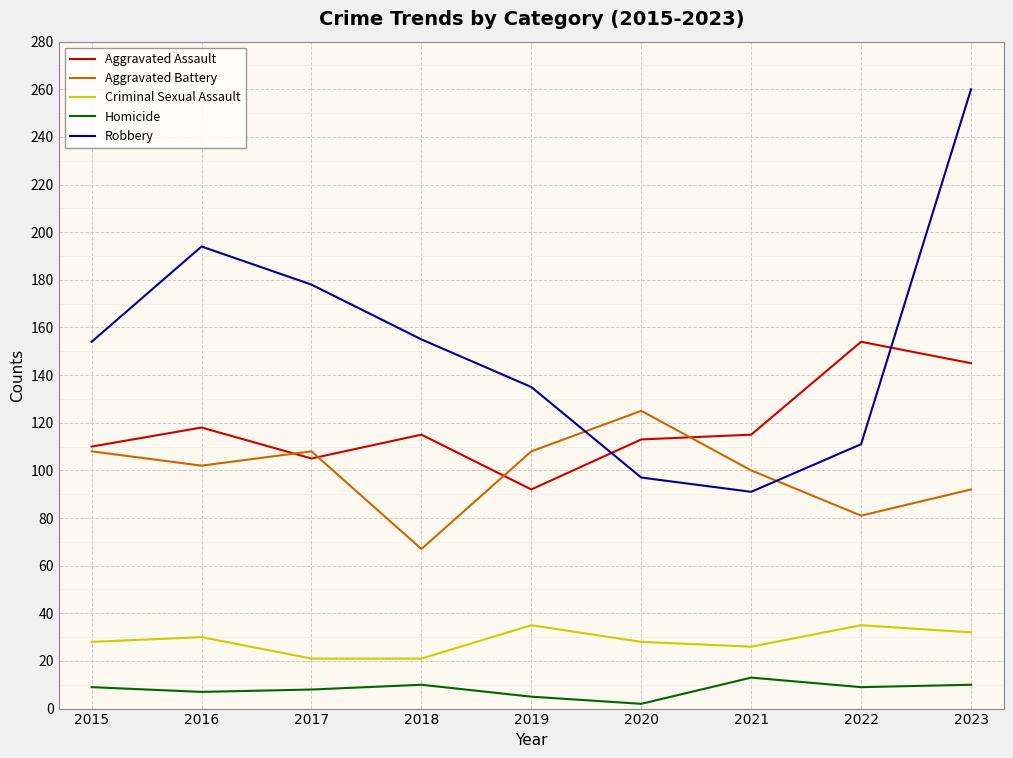

What are all the series names shown in the legend?

Aggravated Assault, Aggravated Battery, Criminal Sexual Assault, Homicide, Robbery